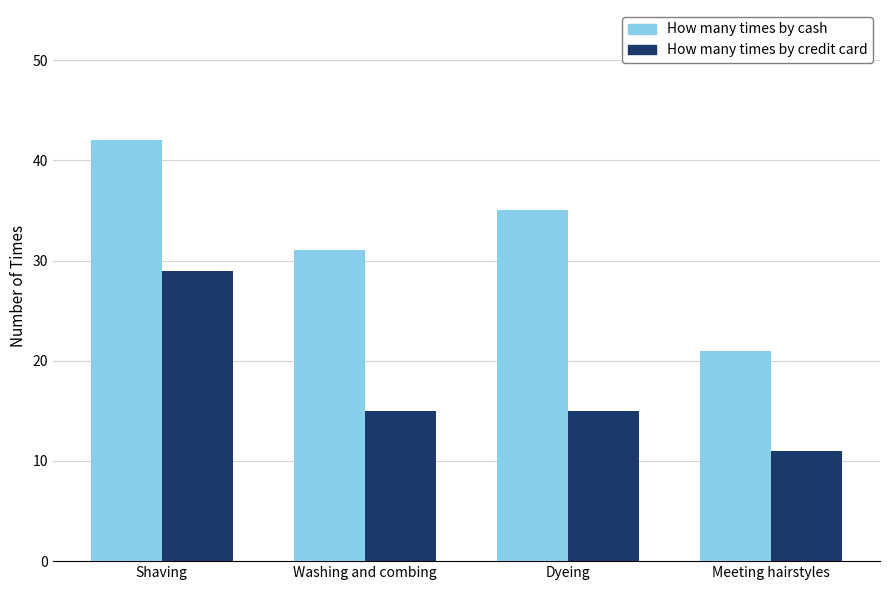

What is the label of the 2nd bar from the left?

Washing and combing